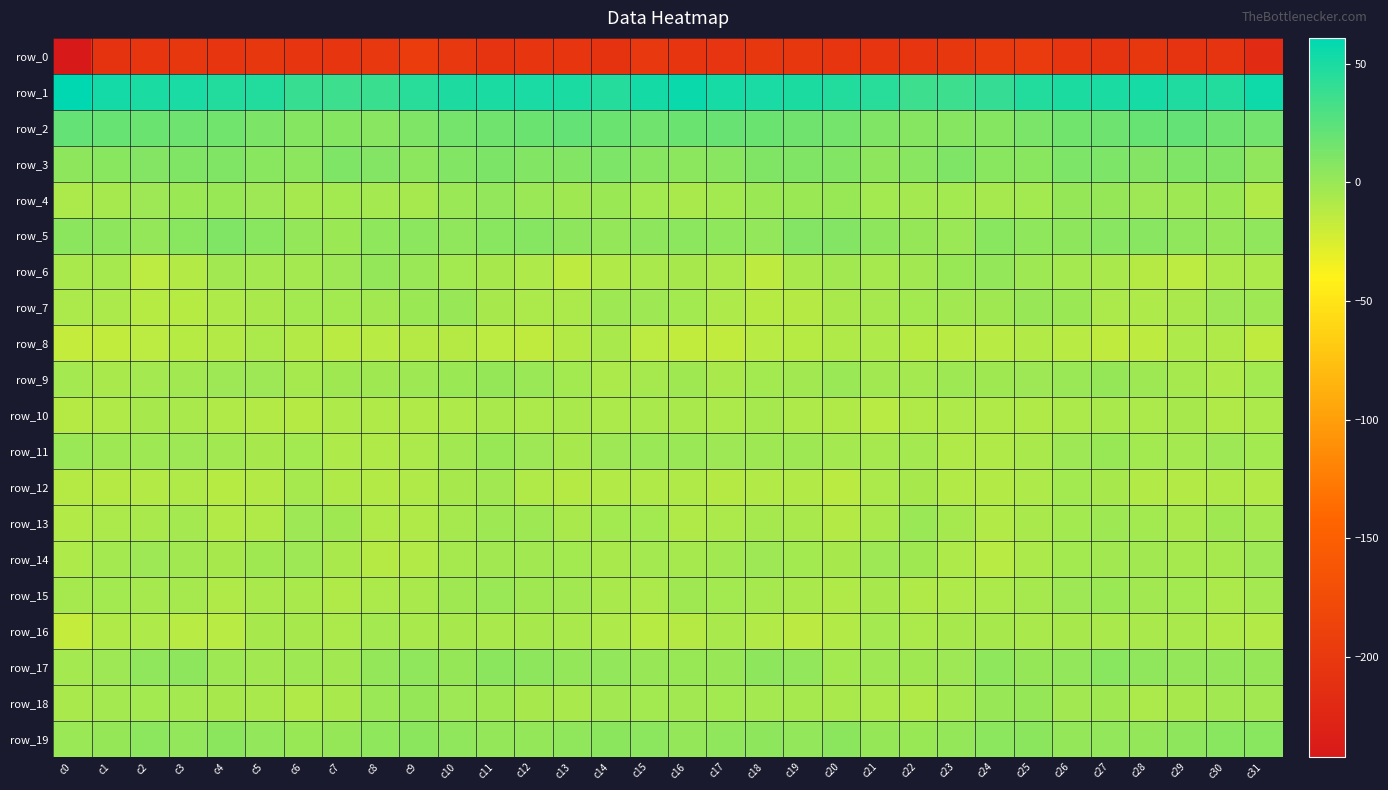

Reading right to left, what are all the values shown in this chart?

row_0: c31=-218.7	c30=-205.9	c29=-205.6	c28=-202.8	c27=-205.6	c26=-203.6	c25=-196.6	c24=-198.6	c23=-202.7	c22=-203.1	c21=-203.6	c20=-203.2	c19=-202.9	c18=-202.9	c17=-204.9	c16=-203.2	c15=-201.4	c14=-206.8	c13=-203.8	c12=-203.6	c11=-206.0	c10=-200.5	c9=-196.2	c8=-200.5	c7=-203.3	c6=-203.5	c5=-202.8	c4=-203.7	c3=-202.4	c2=-204.0	c1=-207.5	c0=-242.1
row_1: c31=54.5	c30=46.7	c29=47.9	c28=50.8	c27=50.1	c26=49.0	c25=47.0	c24=39.6	c23=36.4	c22=36.4	c21=44.4	c20=46.7	c19=49.4	c18=50.6	c17=51.0	c16=56.5	c15=52.3	c14=46.0	c13=49.6	c12=50.7	c11=49.6	c10=49.0	c9=44.7	c8=37.2	c7=36.2	c6=38.5	c5=46.8	c4=47.0	c3=50.7	c2=49.9	c1=52.8	c0=60.8
row_2: c31=15.2	c30=16.5	c29=20.1	c28=19.5	c27=16.6	c26=15.6	c25=12.0	c24=8.0	c23=7.3	c22=7.4	c21=9.8	c20=14.6	c19=16.4	c18=17.7	c17=19.0	c16=17.9	c15=16.2	c14=17.8	c13=20.7	c12=18.0	c11=16.3	c10=14.6	c9=10.3	c8=6.9	c7=7.7	c6=8.0	c5=11.7	c4=15.7	c3=16.7	c2=18.2	c1=19.7	c0=20.1
row_3: c31=3.0	c30=9.9	c29=10.3	c28=8.4	c27=10.8	c26=11.0	c25=5.9	c24=6.2	c23=10.4	c22=6.8	c21=4.2	c20=9.0	c19=9.7	c18=9.6	c17=6.5	c16=4.7	c15=7.1	c14=11.1	c13=9.2	c12=8.8	c11=11.6	c10=9.2	c9=4.6	c8=8.2	c7=9.9	c6=4.9	c5=6.0	c4=9.5	c3=9.7	c2=8.7	c1=5.9	c0=4.2
row_4: c31=-8.9	c30=-1.3	c29=-2.5	c28=-1.7	c27=1.2	c26=1.6	c25=-4.2	c24=-4.9	c23=-4.0	c22=-4.5	c21=-3.7	c20=0.2	c19=-0.7	c18=-0.9	c17=-4.0	c16=-6.7	c15=-3.9	c14=-1.1	c13=-2.8	c12=-0.4	c11=2.3	c10=-0.6	c9=-5.2	c8=-4.5	c7=-4.0	c6=-5.4	c5=-1.4	c4=0.0	c3=-1.1	c2=-1.5	c1=-4.9	c0=-7.5
row_5: c31=2.9	c30=2.2	c29=2.9	c28=6.4	c27=6.9	c26=4.3	c25=3.4	c24=5.8	c23=-0.7	c22=1.4	c21=4.1	c20=8.7	c19=8.6	c18=2.4	c17=3.7	c16=4.9	c15=4.2	c14=1.8	c13=4.3	c12=7.3	c11=6.3	c10=3.1	c9=5.0	c8=3.6	c7=-0.7	c6=1.8	c5=6.0	c4=9.7	c3=6.0	c2=2.1	c1=4.6	c0=5.3
row_6: c31=-7.4	c30=-7.5	c29=-14.2	c28=-11.0	c27=-6.6	c26=-4.5	c25=-2.4	c24=2.2	c23=-0.1	c22=-3.3	c21=-5.2	c20=-3.2	c19=-6.9	c18=-14.7	c17=-7.5	c16=-5.9	c15=-6.7	c14=-9.6	c13=-14.7	c12=-8.4	c11=-5.9	c10=-4.0	c9=-0.5	c8=2.0	c7=-1.4	c6=-4.7	c5=-4.4	c4=-3.4	c3=-10.5	c2=-13.8	c1=-5.2	c0=-6.5
row_7: c31=-1.9	c30=-1.5	c29=-6.3	c28=-8.0	c27=-7.5	c26=-1.2	c25=0.6	c24=-3.0	c23=-3.6	c22=-4.0	c21=-5.3	c20=-6.9	c19=-11.1	c18=-11.9	c17=-8.2	c16=-4.2	c15=-2.4	c14=-2.4	c13=-7.8	c12=-7.6	c11=-5.7	c10=0.7	c9=-1.1	c8=-3.5	c7=-4.0	c6=-3.8	c5=-6.2	c4=-8.2	c3=-11.6	c2=-11.4	c1=-7.3	c0=-7.7
row_8: c31=-15.4	c30=-9.0	c29=-8.0	c28=-14.7	c27=-15.0	c26=-12.4	c25=-10.1	c24=-12.4	c23=-12.5	c22=-11.9	c21=-8.2	c20=-8.7	c19=-11.9	c18=-12.2	c17=-15.8	c16=-16.0	c15=-13.8	c14=-6.8	c13=-10.5	c12=-15.5	c11=-14.3	c10=-10.9	c9=-11.2	c8=-12.4	c7=-12.9	c6=-10.3	c5=-7.8	c4=-10.5	c3=-11.5	c2=-13.8	c1=-16.3	c0=-17.2
row_9: c31=-4.1	c30=-7.9	c29=-5.0	c28=-2.3	c27=1.1	c26=-0.4	c25=-1.5	c24=-2.6	c23=-2.5	c22=-4.3	c21=-3.5	c20=-0.6	c19=-3.5	c18=-3.8	c17=-6.0	c16=-2.5	c15=-4.9	c14=-7.5	c13=-4.1	c12=-0.6	c11=1.1	c10=-1.0	c9=-2.1	c8=-2.6	c7=-2.6	c6=-5.2	c5=-1.7	c4=-1.9	c3=-3.3	c2=-4.7	c1=-6.1	c0=-4.4
row_10: c31=-7.6	c30=-8.7	c29=-6.0	c28=-7.5	c27=-6.9	c26=-7.6	c25=-8.9	c24=-9.0	c23=-8.4	c22=-9.1	c21=-12.0	c20=-8.4	c19=-8.3	c18=-5.4	c17=-7.4	c16=-6.6	c15=-6.8	c14=-7.6	c13=-6.5	c12=-7.6	c11=-6.8	c10=-8.2	c9=-8.9	c8=-9.1	c7=-8.1	c6=-10.9	c5=-10.7	c4=-8.4	c3=-7.0	c2=-5.5	c1=-9.0	c0=-11.2
row_11: c31=-3.8	c30=-1.6	c29=-4.5	c28=-3.7	c27=0.2	c26=-1.7	c25=-6.2	c24=-9.1	c23=-9.0	c22=-4.6	c21=-4.9	c20=-4.5	c19=-2.2	c18=-2.5	c17=-1.8	c16=-0.4	c15=-0.6	c14=-1.8	c13=-5.5	c12=-1.8	c11=0.2	c10=-3.5	c9=-7.4	c8=-9.2	c7=-7.8	c6=-3.9	c5=-5.5	c4=-3.2	c3=-1.9	c2=-2.3	c1=-2.0	c0=-0.6
row_12: c31=-9.8	c30=-9.4	c29=-10.7	c28=-10.0	c27=-5.6	c26=-3.8	c25=-8.4	c24=-10.7	c23=-9.8	c22=-5.5	c21=-7.7	c20=-12.6	c19=-9.8	c18=-9.9	c17=-11.0	c16=-9.4	c15=-8.5	c14=-9.7	c13=-10.9	c12=-8.8	c11=-3.5	c10=-5.8	c9=-9.5	c8=-10.5	c7=-8.6	c6=-5.1	c5=-10.3	c4=-11.9	c3=-8.7	c2=-10.7	c1=-11.0	c0=-10.8
row_13: c31=-4.8	c30=-2.6	c29=-6.6	c28=-3.7	c27=-2.0	c26=-4.2	c25=-7.0	c24=-10.0	c23=-5.2	c22=-0.7	c21=-6.4	c20=-10.7	c19=-6.5	c18=-5.3	c17=-7.4	c16=-9.1	c15=-4.2	c14=-4.3	c13=-6.3	c12=-2.4	c11=-2.4	c10=-5.1	c9=-8.7	c8=-8.9	c7=-3.0	c6=-1.8	c5=-8.8	c4=-10.0	c3=-4.8	c2=-6.5	c1=-7.6	c0=-9.7
row_14: c31=-1.4	c30=-5.4	c29=-5.2	c28=-3.4	c27=-3.3	c26=-4.2	c25=-7.6	c24=-12.0	c23=-8.3	c22=-2.6	c21=-1.7	c20=-5.5	c19=-4.1	c18=-1.7	c17=-3.3	c16=-5.0	c15=-4.4	c14=-6.9	c13=-4.3	c12=-3.2	c11=-3.2	c10=-5.2	c9=-9.9	c8=-11.3	c7=-6.4	c6=-1.3	c5=-3.0	c4=-5.9	c3=-3.2	c2=-1.7	c1=-4.5	c0=-8.1
row_15: c31=-4.5	c30=-7.7	c29=-3.8	c28=-3.6	c27=-1.2	c26=-1.3	c25=-5.0	c24=-7.3	c23=-8.3	c22=-8.6	c21=-6.0	c20=-8.6	c19=-6.4	c18=-5.0	c17=-4.1	c16=-3.0	c15=-7.3	c14=-7.1	c13=-3.5	c12=-2.9	c11=-0.4	c10=-2.8	c9=-6.2	c8=-7.3	c7=-9.2	c6=-7.2	c5=-6.5	c4=-9.0	c3=-5.2	c2=-5.0	c1=-4.2	c0=-5.0
row_16: c31=-9.9	c30=-9.6	c29=-6.4	c28=-6.2	c27=-6.5	c26=-5.9	c25=-6.9	c24=-5.6	c23=-6.0	c22=-7.4	c21=-4.6	c20=-9.9	c19=-13.4	c18=-10.0	c17=-6.8	c16=-11.0	c15=-11.6	c14=-8.3	c13=-6.3	c12=-6.0	c11=-6.7	c10=-5.8	c9=-6.9	c8=-4.8	c7=-7.5	c6=-5.7	c5=-5.7	c4=-12.5	c3=-12.5	c2=-8.1	c1=-9.0	c0=-17.0
row_17: c31=1.4	c30=2.0	c29=2.0	c28=2.9	c27=6.1	c26=2.4	c25=1.5	c24=3.5	c23=-1.9	c22=-3.0	c21=-2.4	c20=-3.7	c19=2.3	c18=4.1	c17=0.7	c16=-0.1	c15=0.6	c14=2.4	c13=2.0	c12=4.2	c11=5.4	c10=1.1	c9=2.8	c8=1.9	c7=-3.3	c6=-2.2	c5=-3.4	c4=-2.3	c3=4.1	c2=3.2	c1=-1.3	c0=-4.3
row_18: c31=-3.1	c30=-3.4	c29=-5.6	c28=-7.4	c27=-2.8	c26=-3.2	c25=1.1	c24=0.7	c23=-4.5	c22=-9.2	c21=-7.6	c20=-6.5	c19=-4.9	c18=-4.3	c17=-3.8	c16=-3.3	c15=-4.1	c14=-3.6	c13=-7.0	c12=-5.7	c11=-2.9	c10=-1.5	c9=1.2	c8=-0.5	c7=-7.0	c6=-9.3	c5=-7.2	c4=-5.7	c3=-4.7	c2=-3.9	c1=-4.5	c0=-6.1
row_19: c31=5.8	c30=6.3	c29=4.3	c28=1.7	c27=2.6	c26=2.0	c25=5.5	c24=4.9	c23=1.7	c22=0.2	c21=1.2	c20=5.3	c19=2.4	c18=4.4	c17=3.2	c16=2.1	c15=5.0	c14=5.6	c13=3.2	c12=1.9	c11=2.1	c10=3.1	c9=5.6	c8=4.0	c7=1.1	c6=0.1	c5=2.5	c4=5.2	c3=2.4	c2=4.9	c1=1.5	c0=-0.2